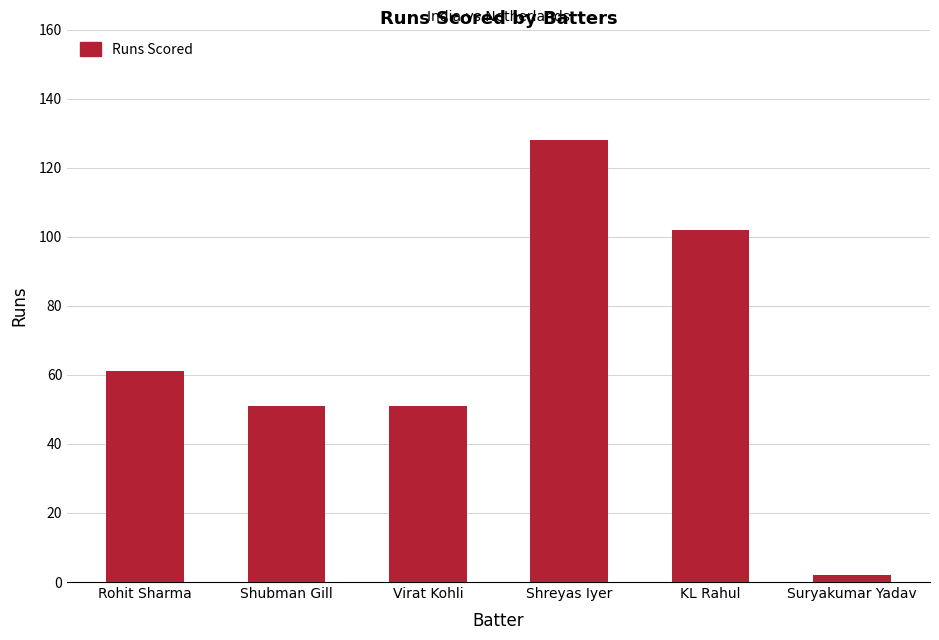

What position from the right is Rohit Sharma?

6